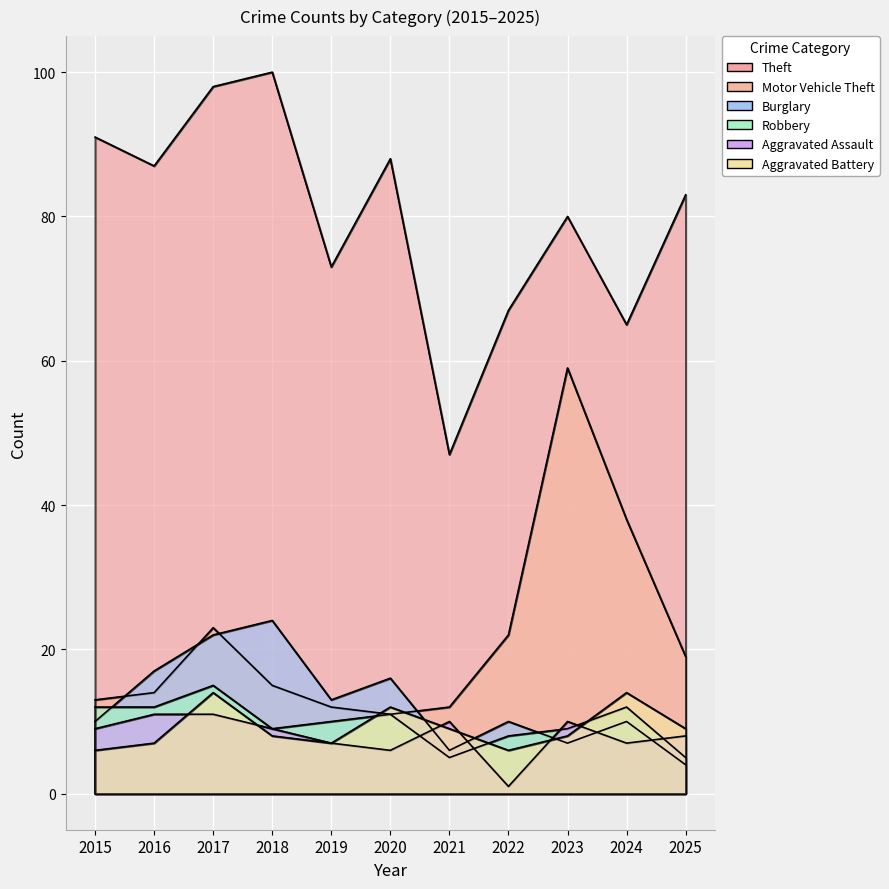

What are all the series names shown in the legend?

Theft, Motor Vehicle Theft, Burglary, Robbery, Aggravated Assault, Aggravated Battery